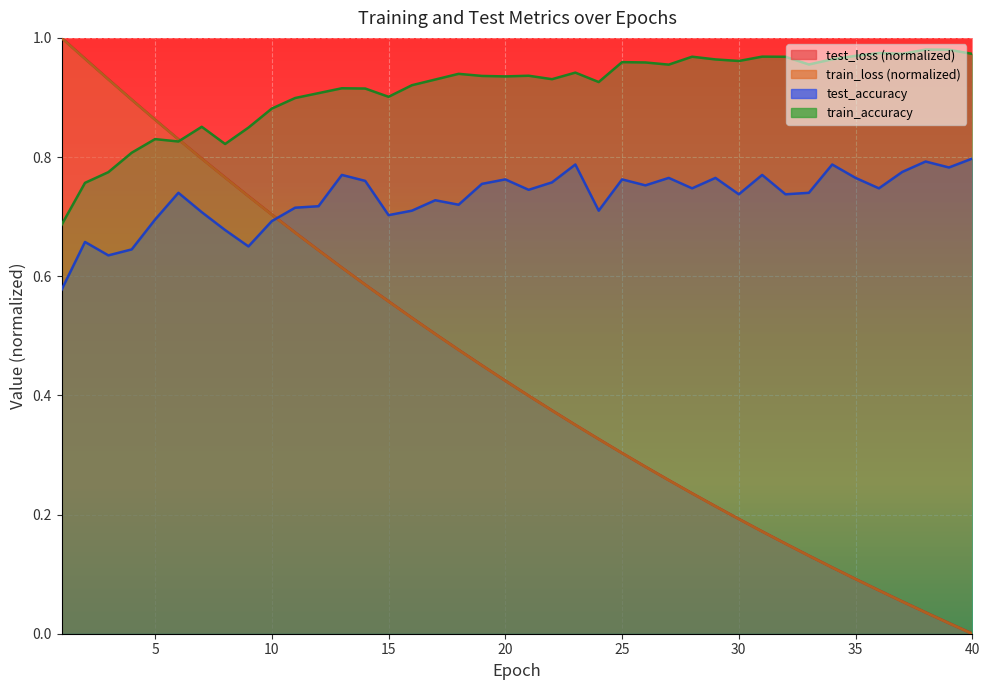

True or false: test_loss and train_loss cross at least once.

False